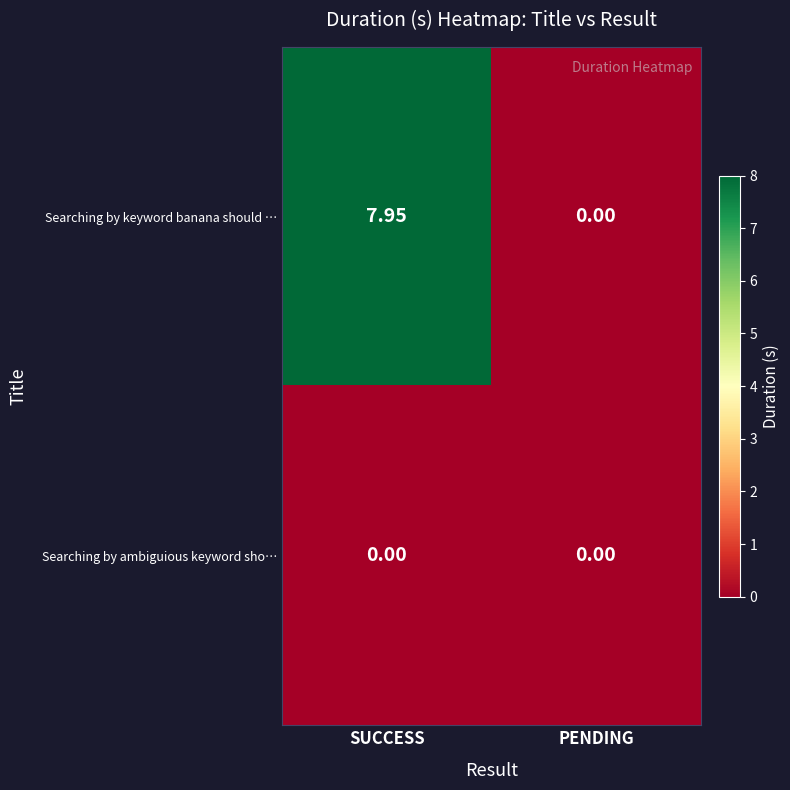

Where is Searching by keyword banana should … nearest to the value 3?

PENDING